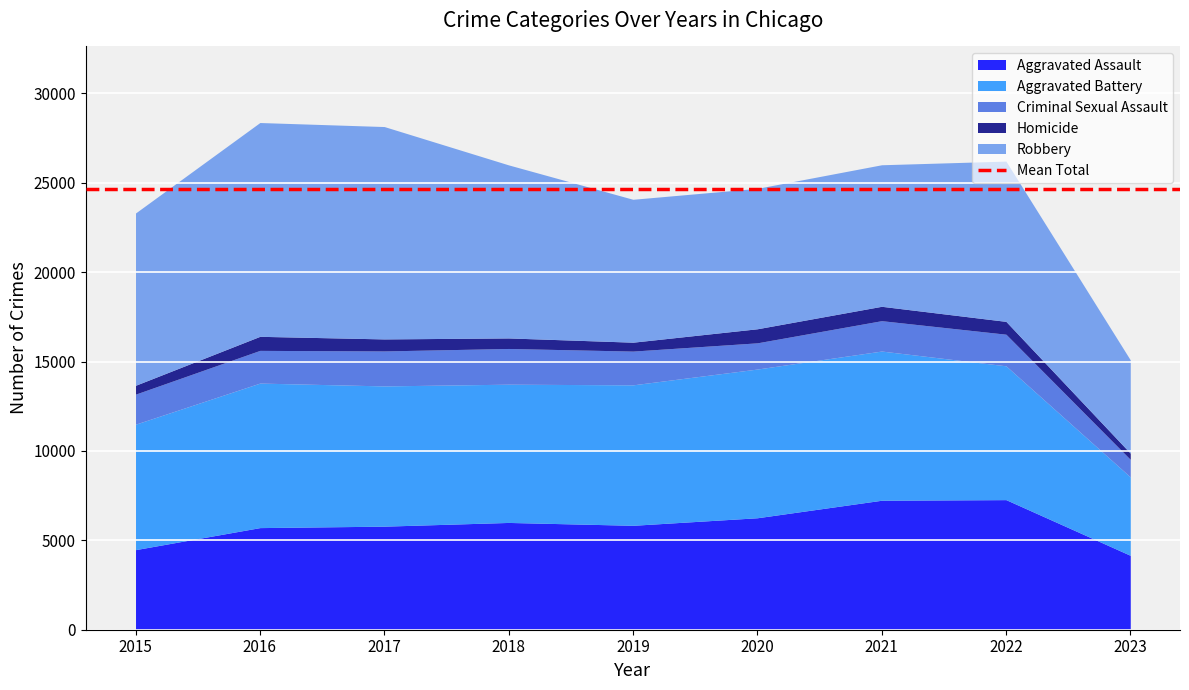

True or false: Criminal Sexual Assault has a value of 2959 at 2019.

False